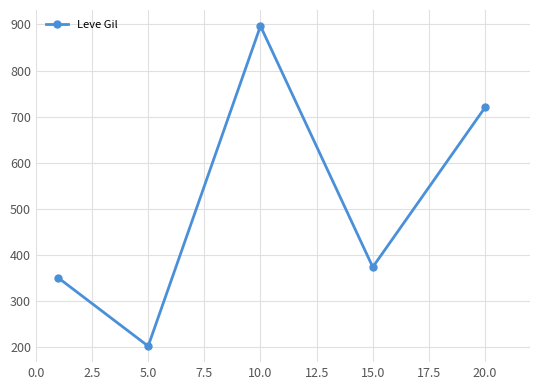

What is the value of the 4th point from the left?

373.3